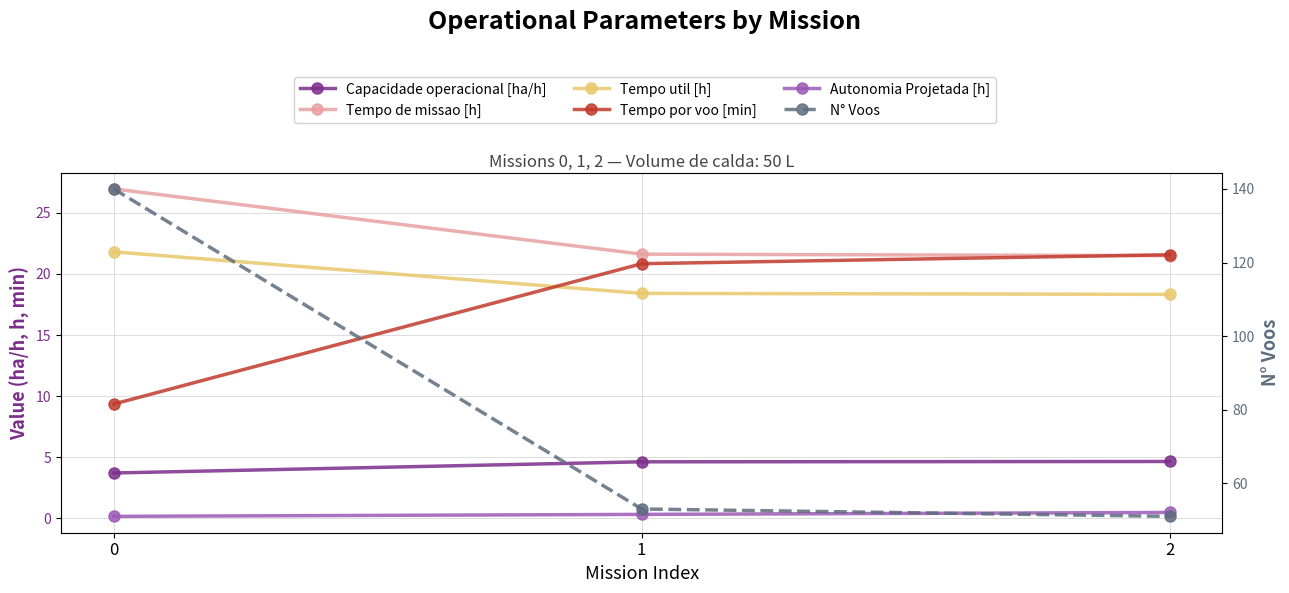

The Tempo util [h] series shows 21.8 at 0. True or false?

True